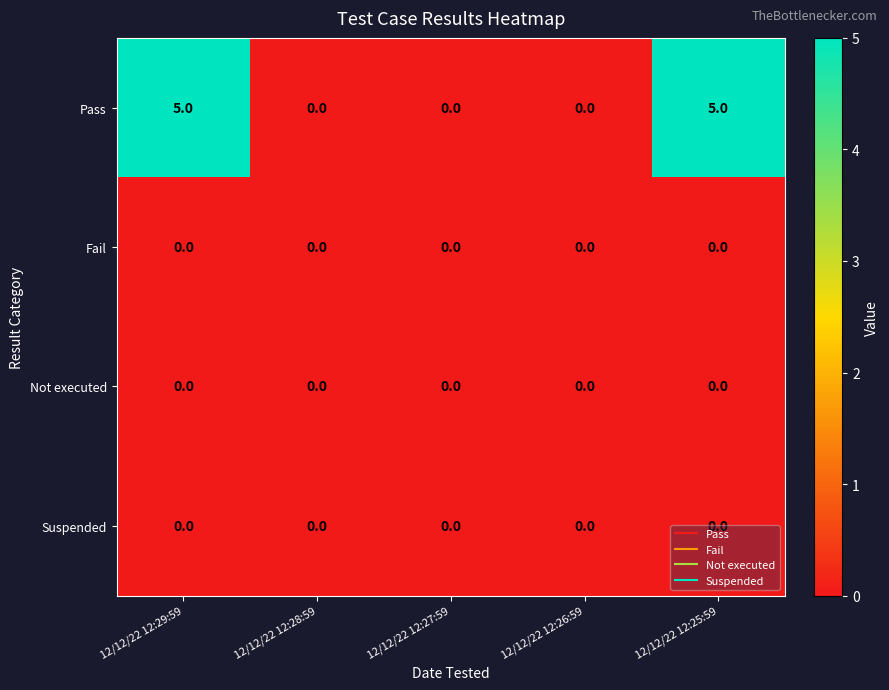

At how many categories does at least one series exceed 1?

2